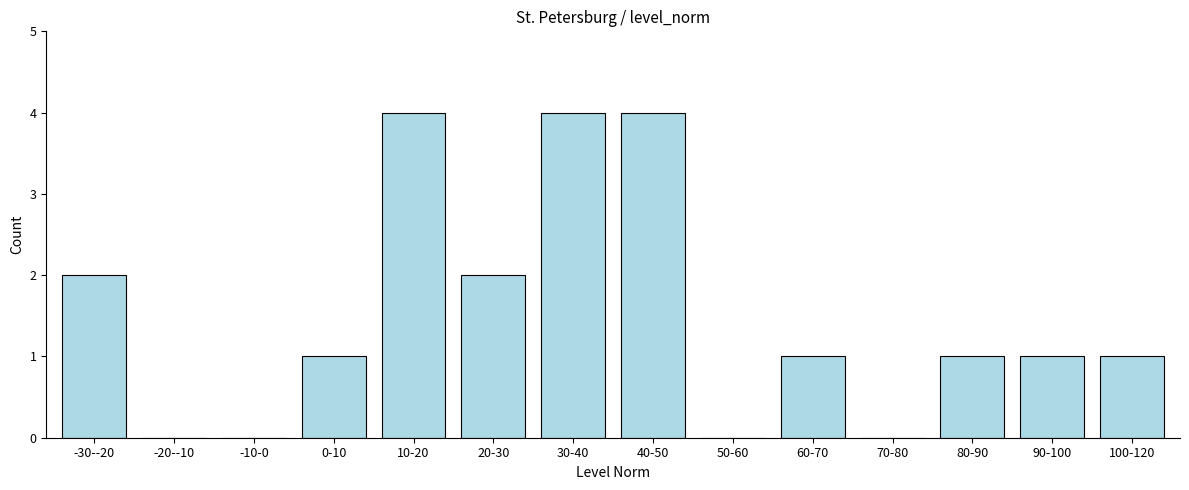

Reading left to right, transcribe all the data shown in this chart.

-30--20=2	-20--10=0	-10-0=0	0-10=1	10-20=4	20-30=2	30-40=4	40-50=4	50-60=0	60-70=1	70-80=0	80-90=1	90-100=1	100-120=1